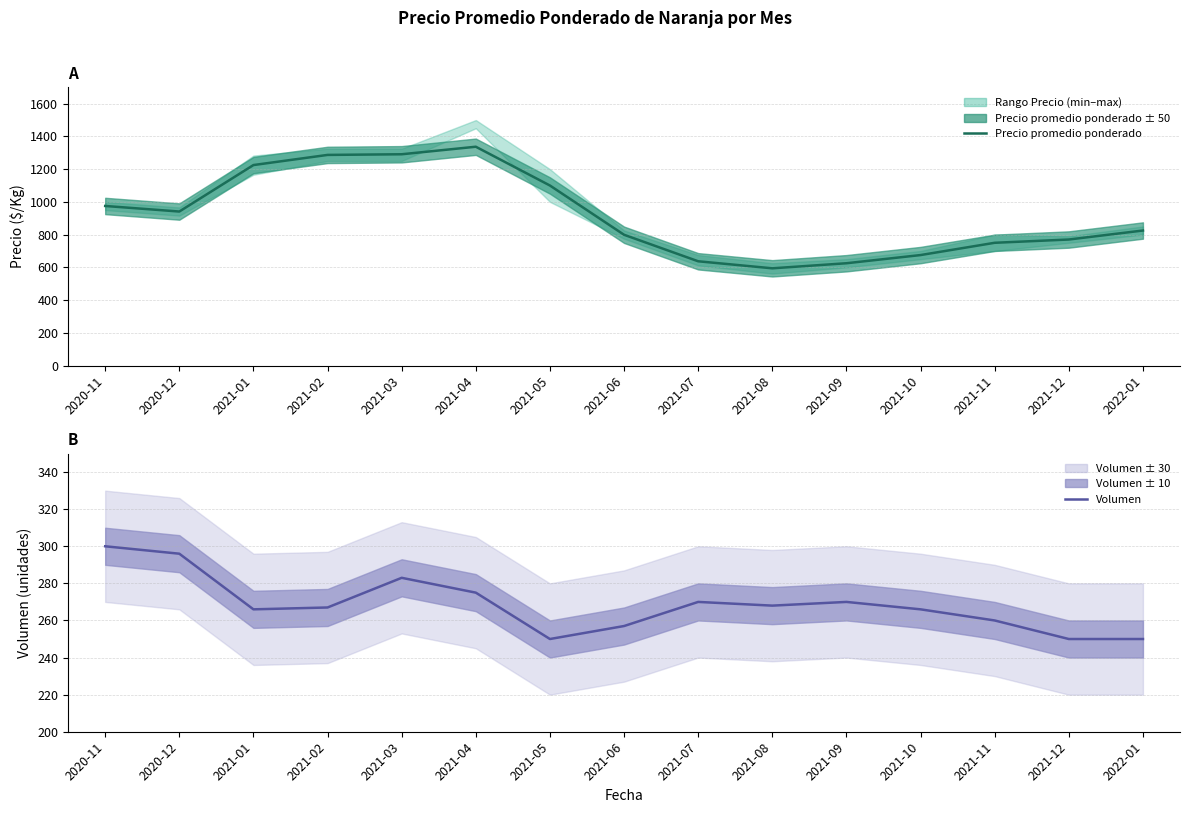

Is the value of Precio promedio ponderado at 2021-11 greater than the value of Volumen at 2021-11?

Yes